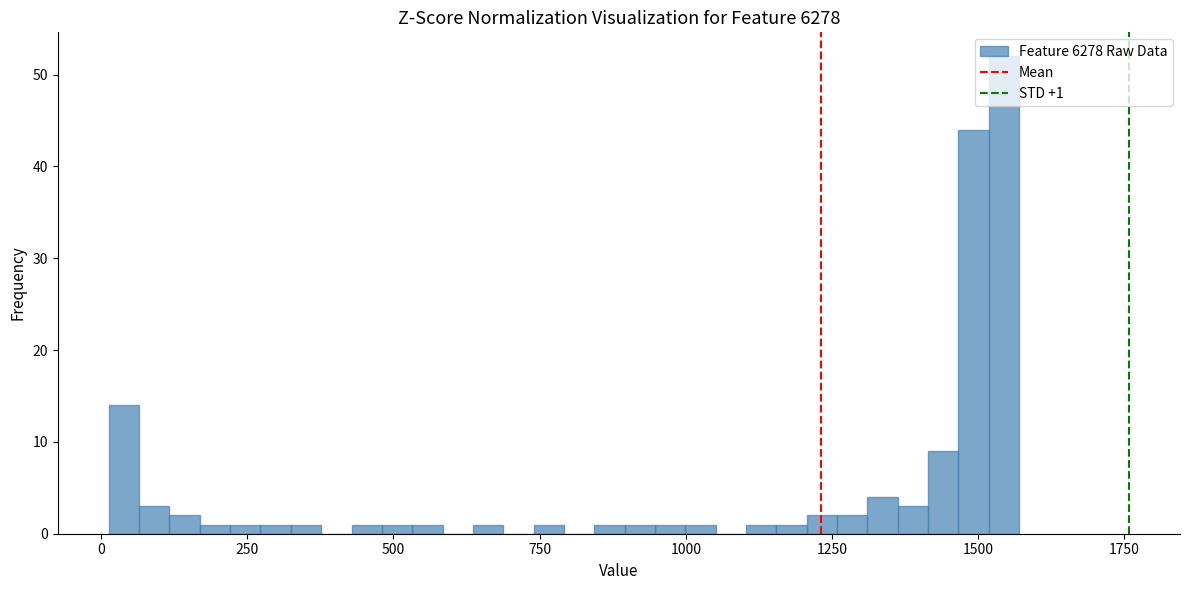

Read against the x-axis, roughly where is the centre of the tallest bar?

1550